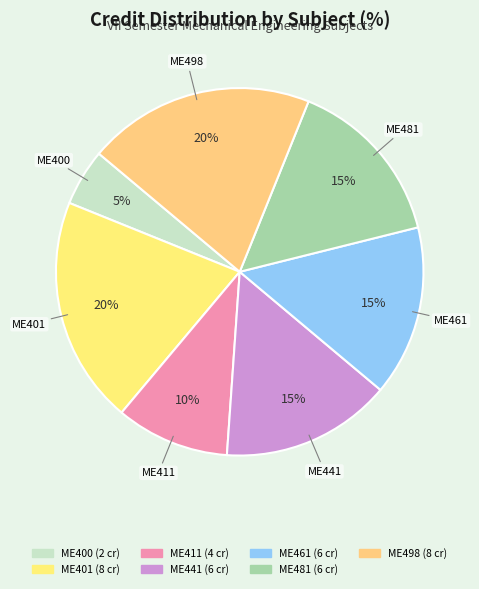

Do ME461 and ME441 together represent more than half of the pie?

No